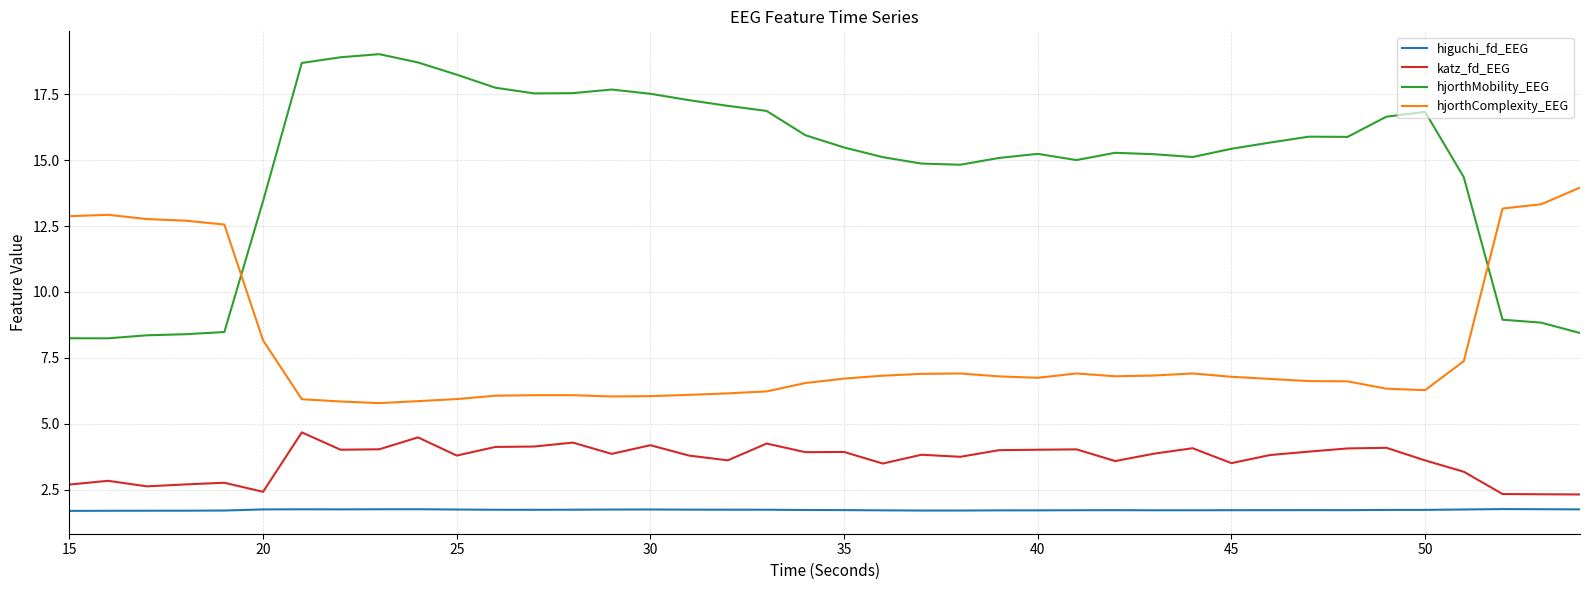

What is the smallest value displayed?

1.7